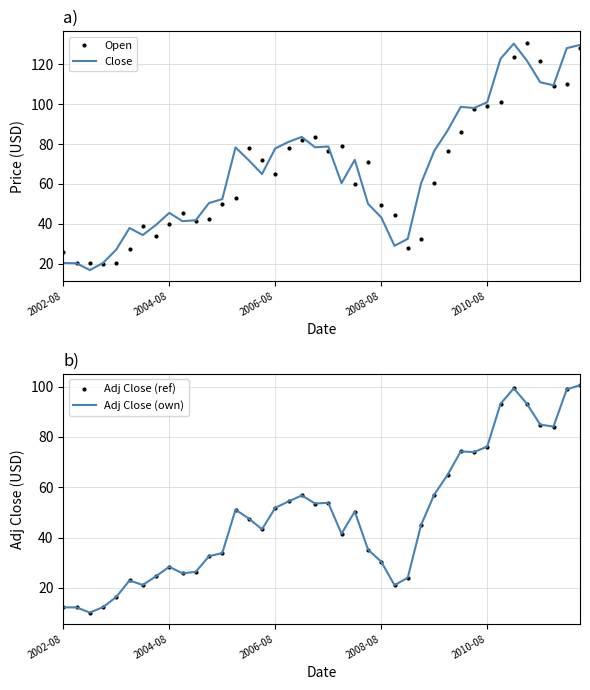

Is this an area chart (filled region under the line)?

No